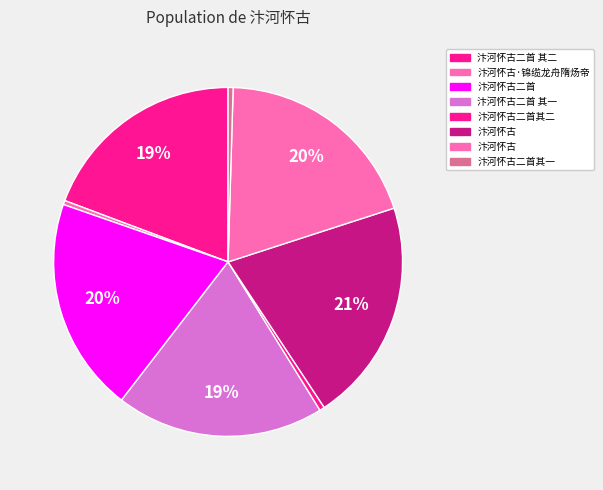

Count the number of slices in the pie.

8